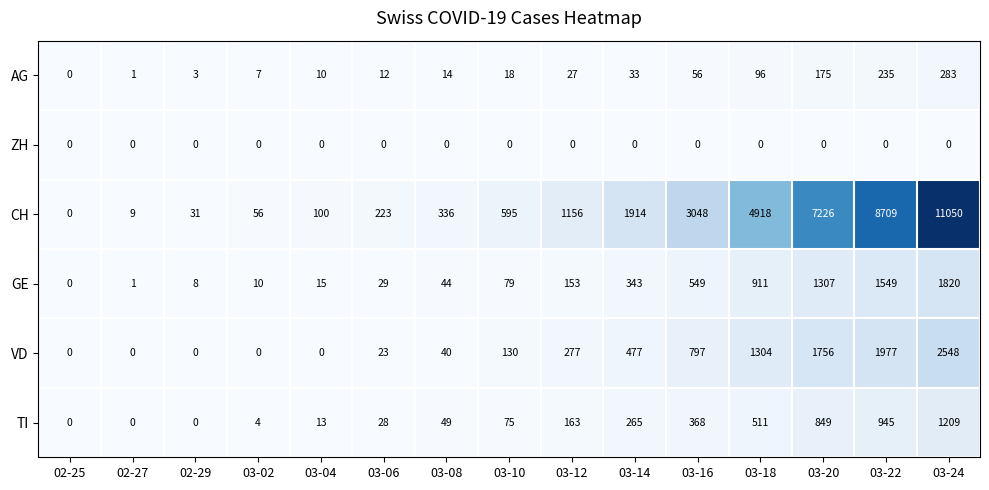

At which category is the sum across all series the highest?

03-24